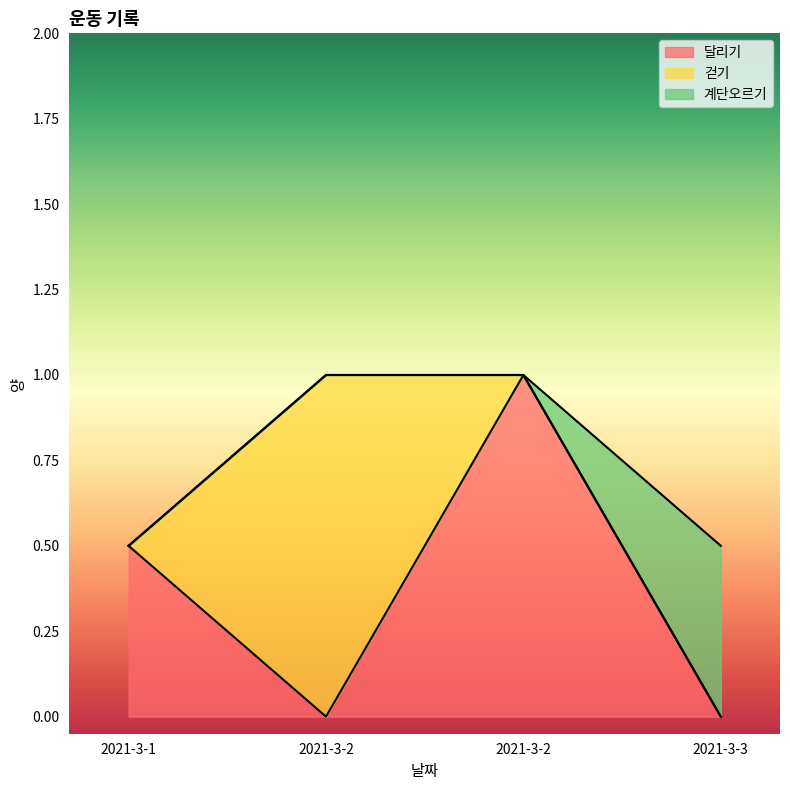

Which has a higher value, 2021-3-2 or 2021-3-3?

2021-3-2